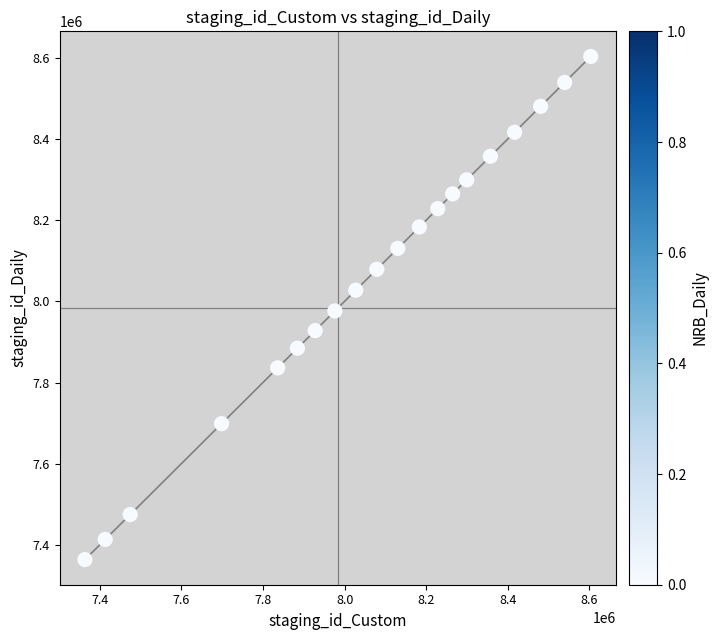

What is the range of X values (max minus min)?

1239300